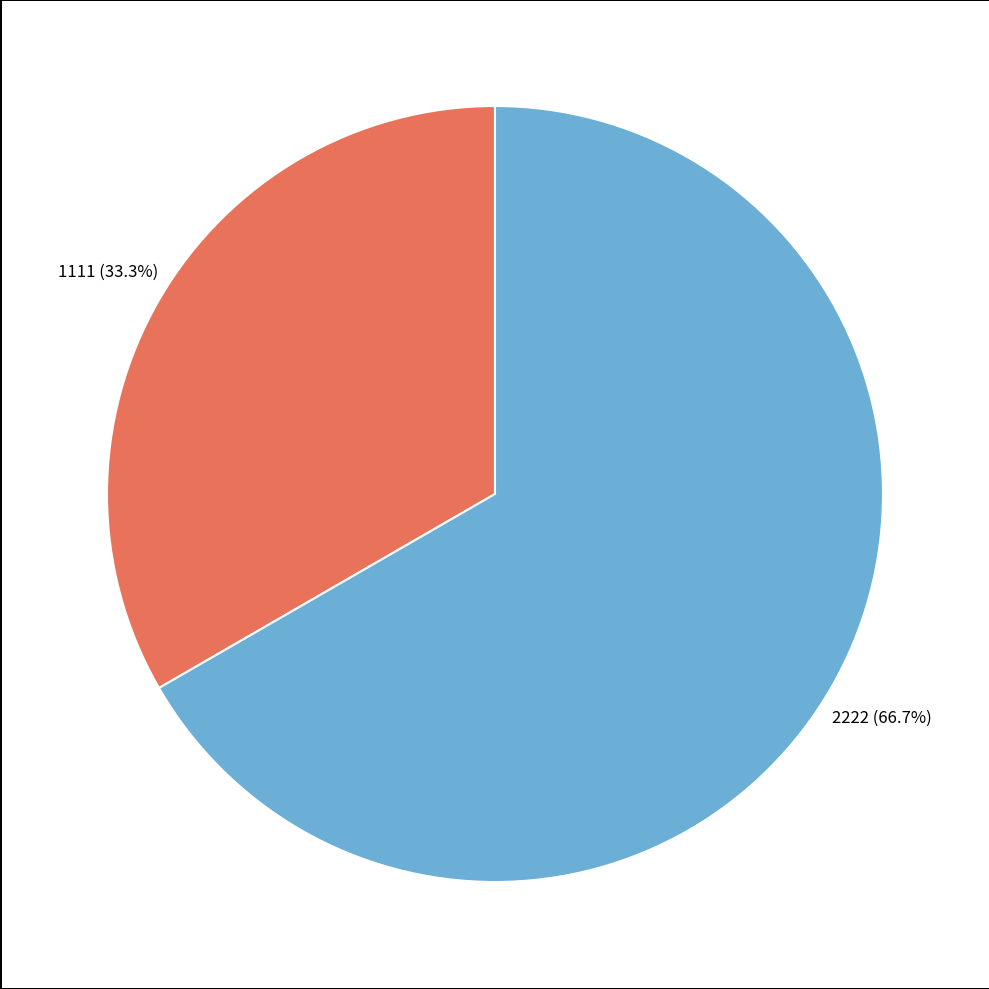

The 2222 slice represents 72% of the pie. True or false?

False